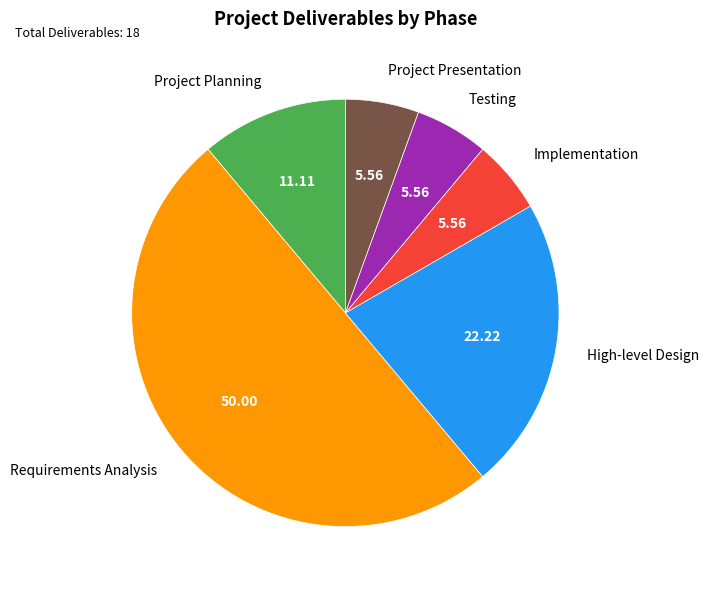

Does Project Presentation account for over 50% of the chart?

No